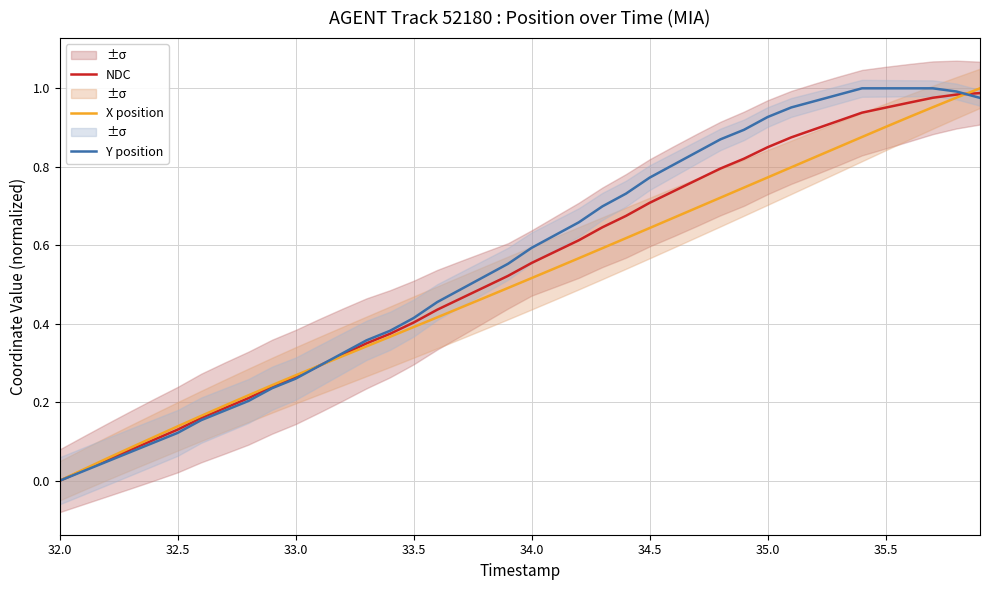

What is the average value of the NDC series?

0.5